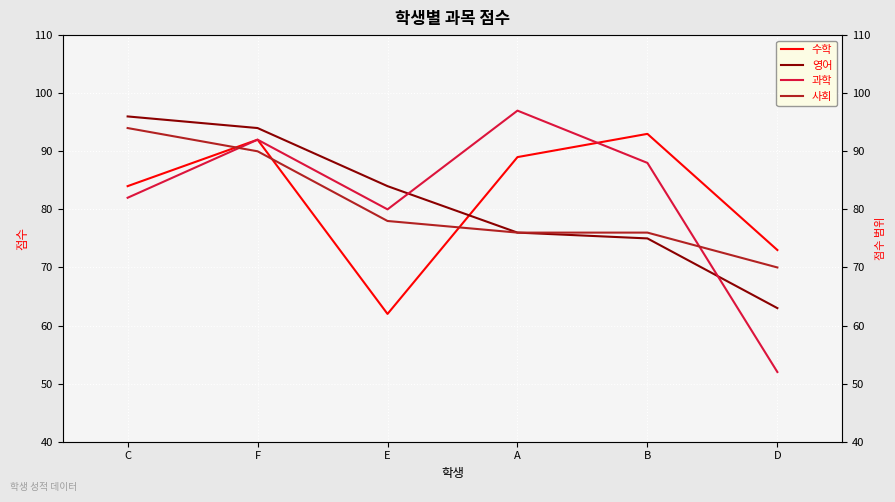

Where is the first local minimum for 수학?

E